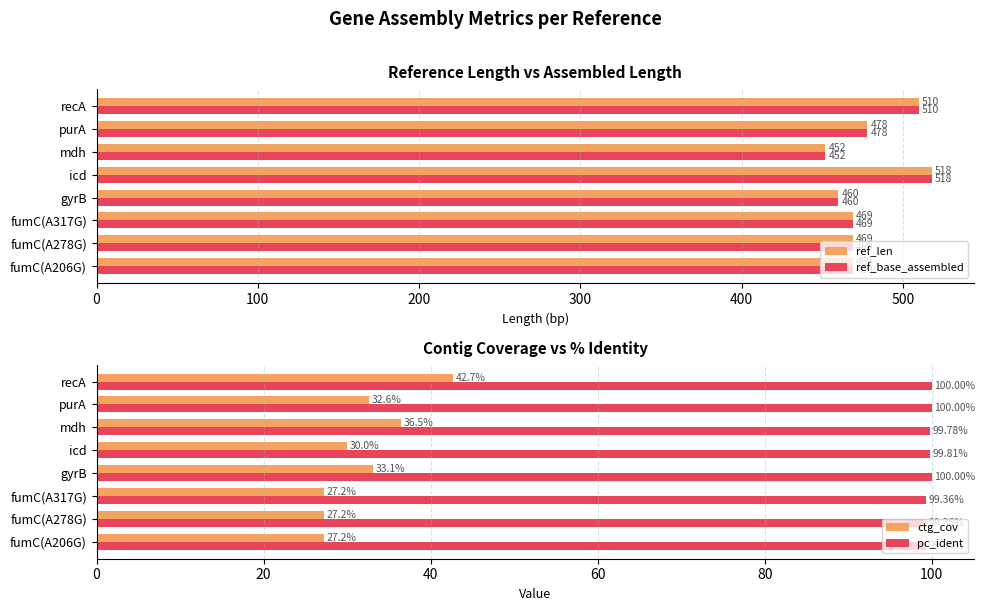

How many bars are there in total?

32